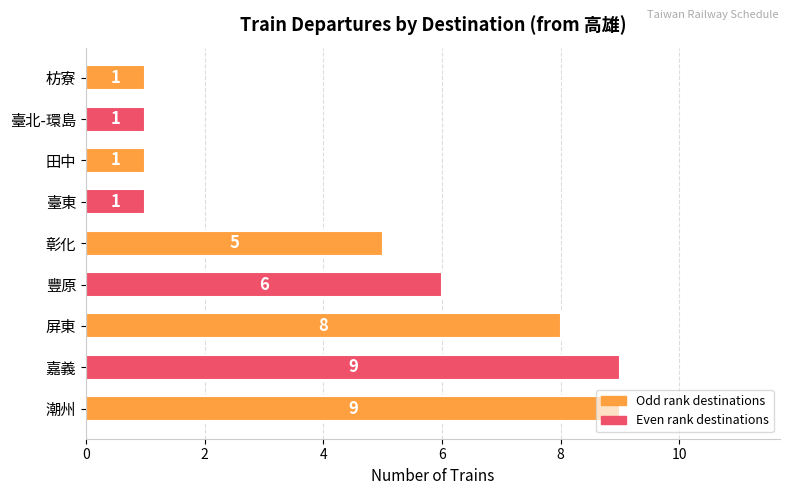

True or false: the data shows 9 at 嘉義.

True